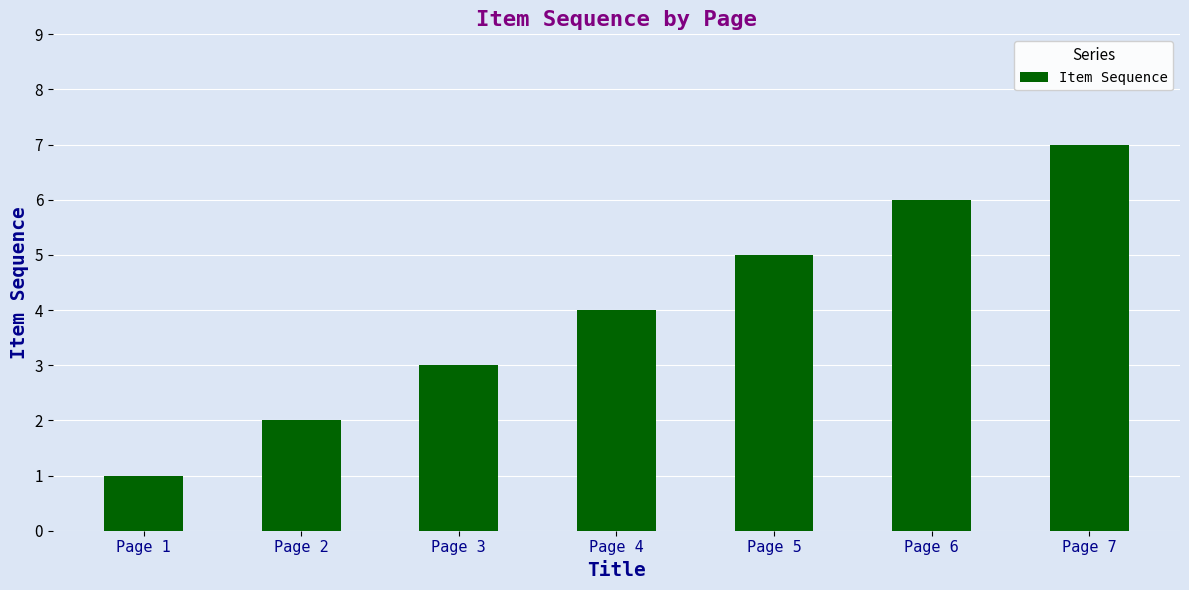

What is the maximum value shown in the chart?

7